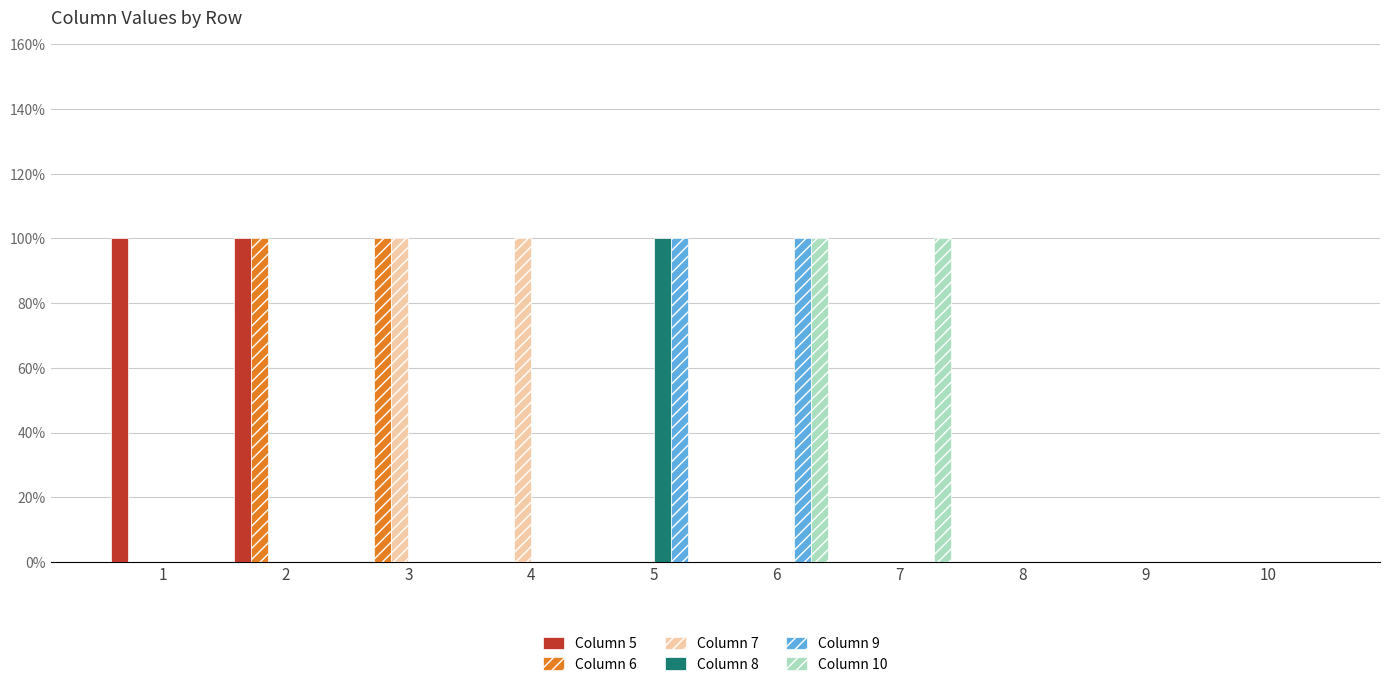

What are all the series names shown in the legend?

Column 5, Column 6, Column 7, Column 8, Column 9, Column 10